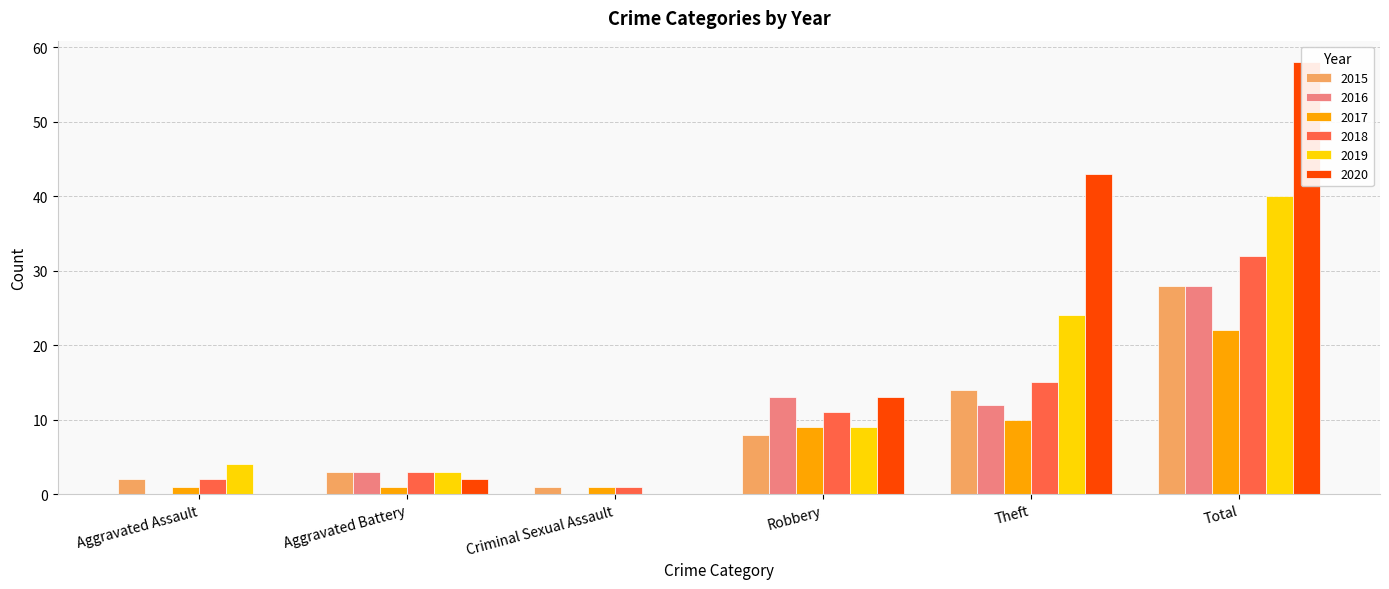

What is the greatest value displayed?

58